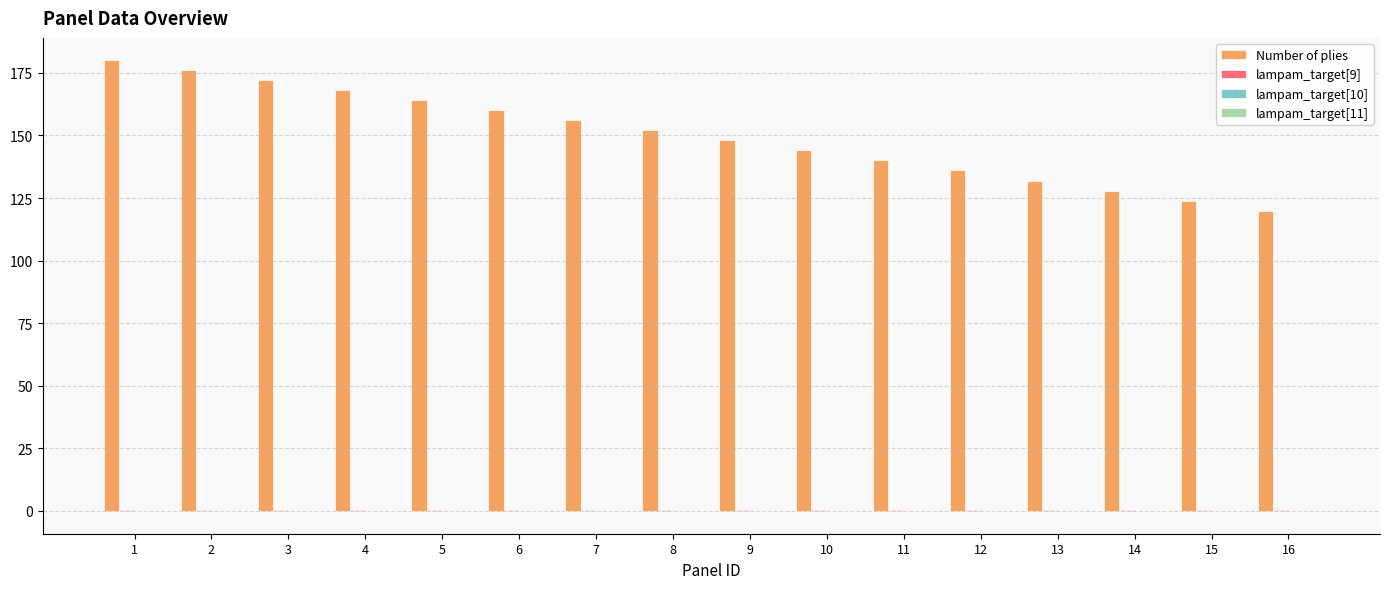

What is the sum of all Number of plies values?

2400.0